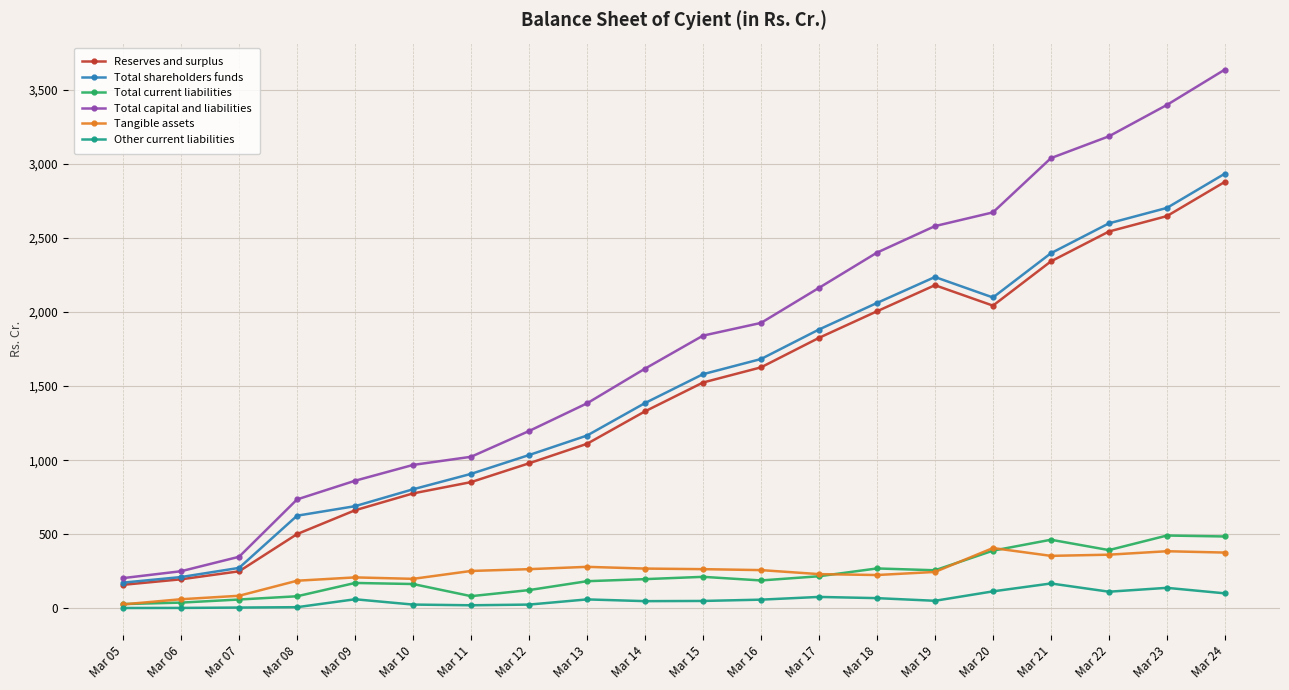

Is it true that Total capital and liabilities equals 554.9 at Mar 17?

False